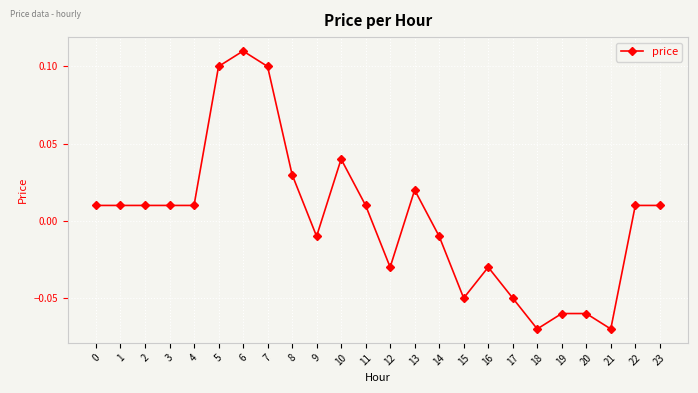

At which category does the chart reach its peak across all series?

6